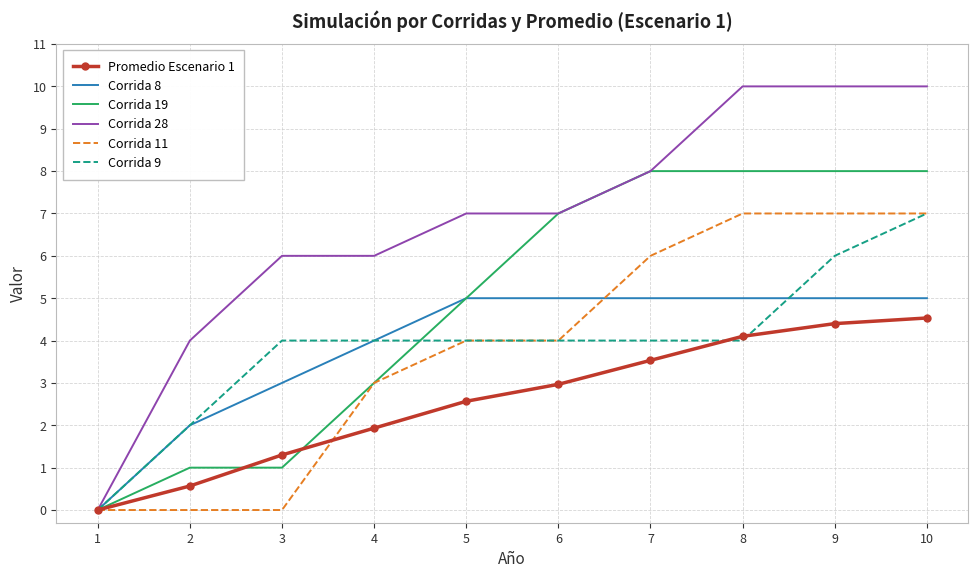

Is it true that Corrida 8 equals 5.0 at 8?

True